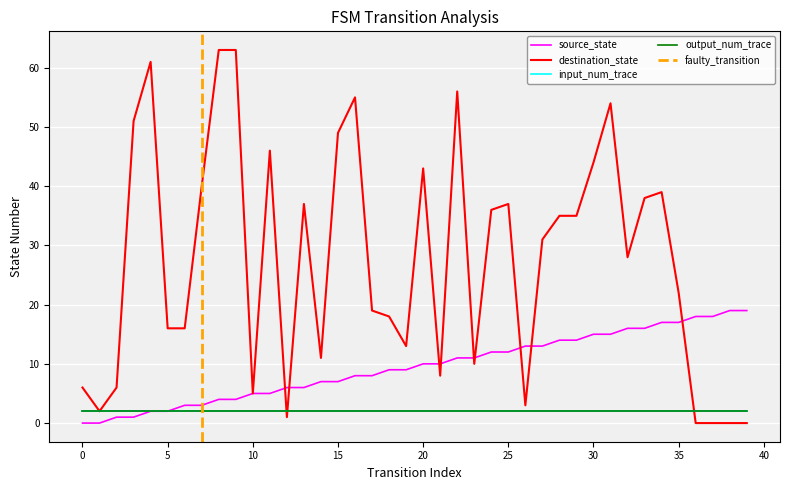

What is the sum of all destination_state values?

1097